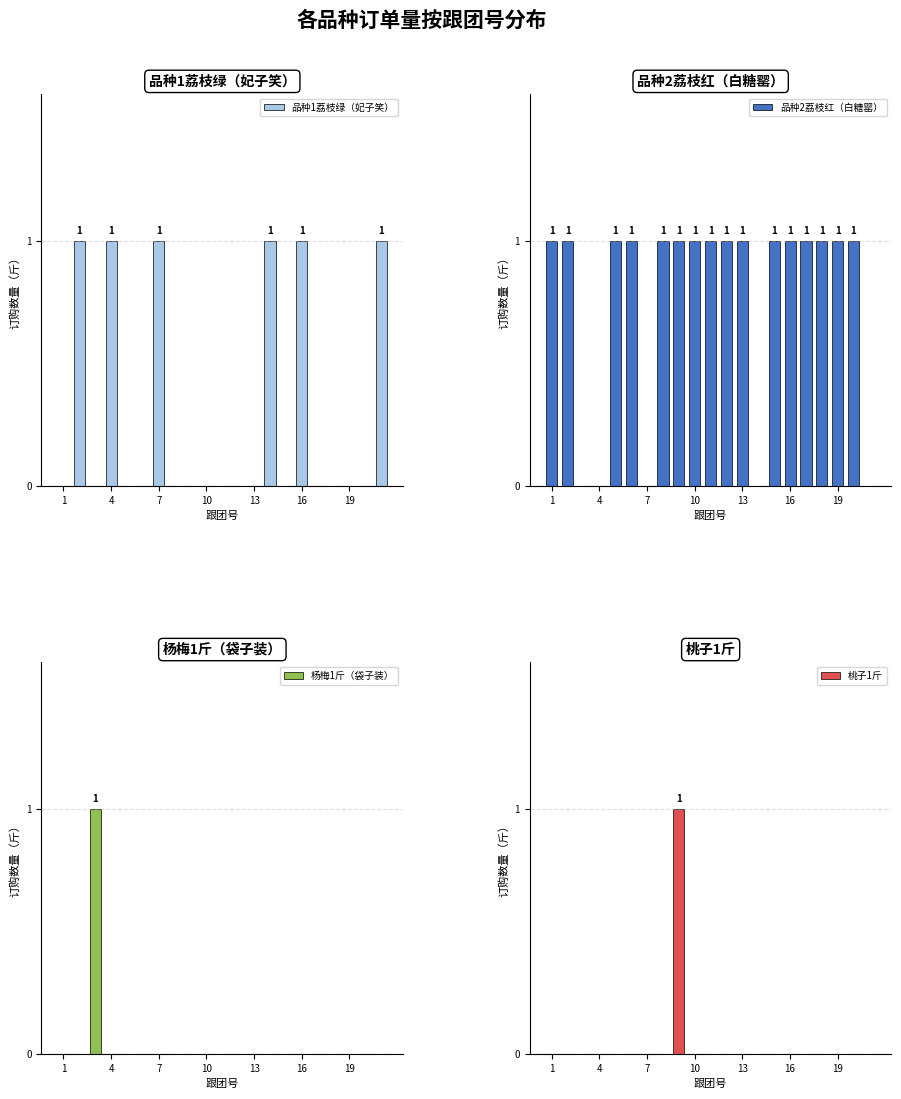

True or false: 品种1荔枝绿（妃子笑） has a value of 1 at 10.

False